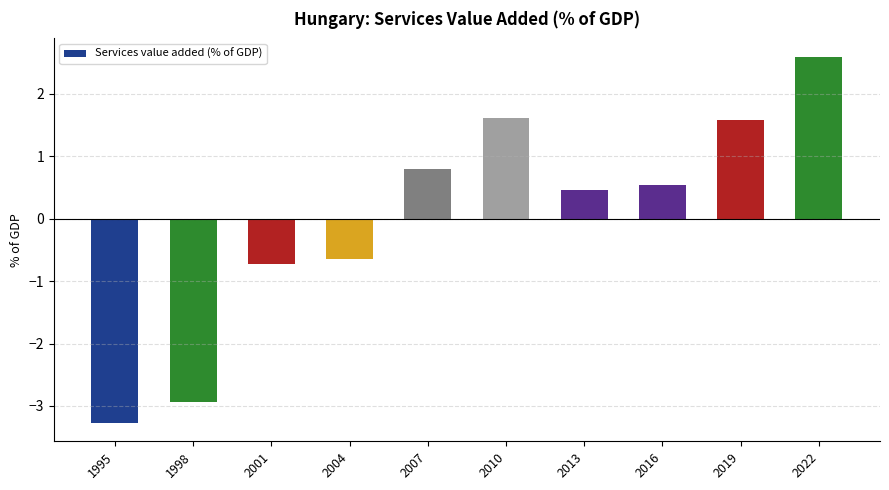

The value at 2019 is 0.6. True or false?

False